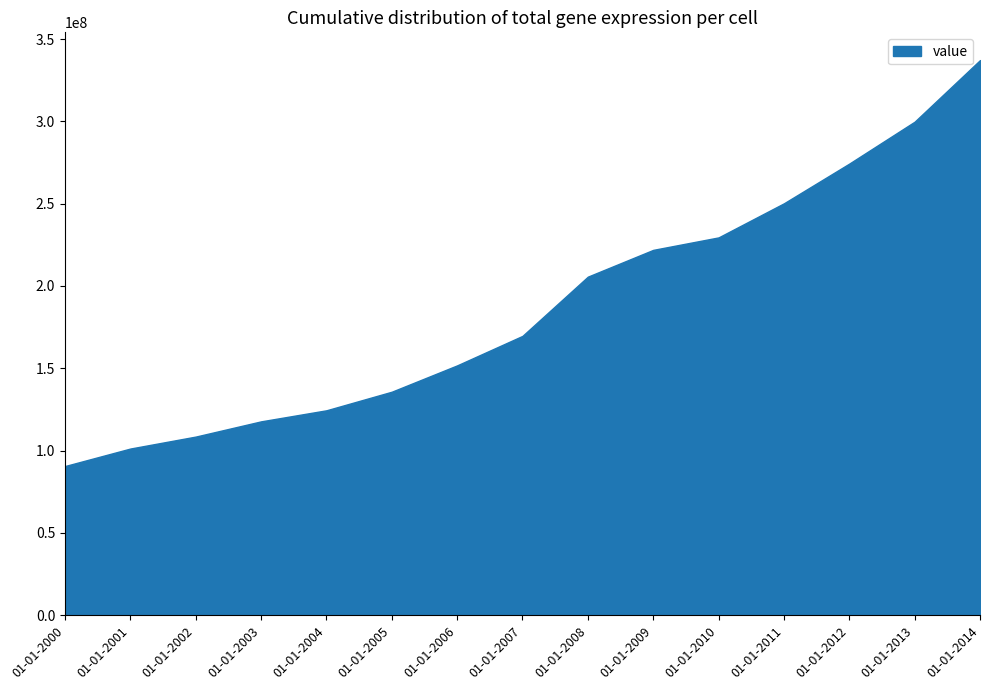

Reading left to right, list all the values displayed in this chart.

01-01-2000=90640438.3	01-01-2001=101274069.4	01-01-2002=108532023.5	01-01-2003=117784604.5	01-01-2004=124500931.6	01-01-2005=135788790.9	01-01-2006=151785183.5	01-01-2007=169696010.7	01-01-2008=205667887.3	01-01-2009=221929781.6	01-01-2010=229504032.1	01-01-2011=250211413.2	01-01-2012=274336230.1	01-01-2013=299789467.3	01-01-2014=337189946.6